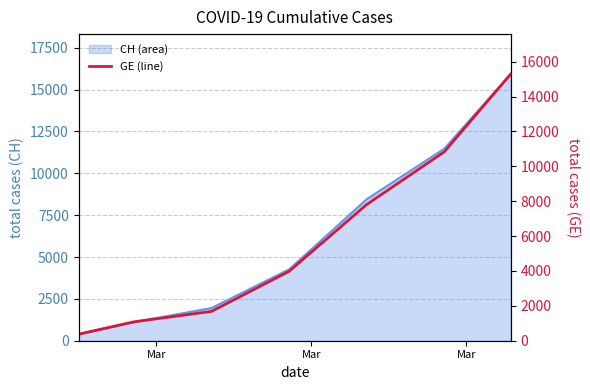

True or false: there are more than 1 points higher than both neighbors.

False